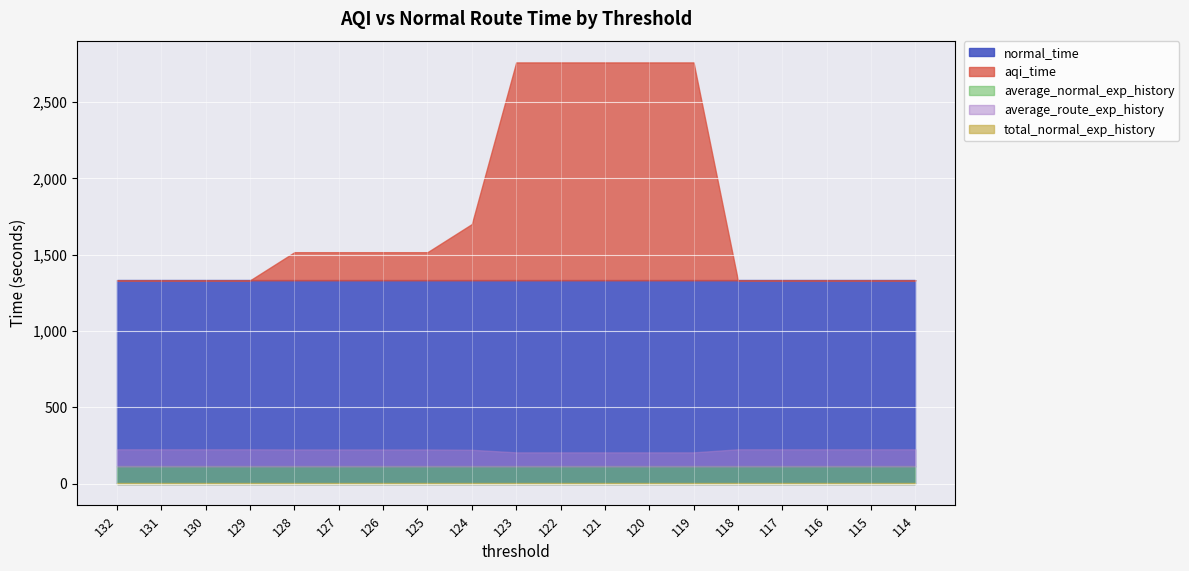

The aqi_time series shows 1515.7 at 128. True or false?

True